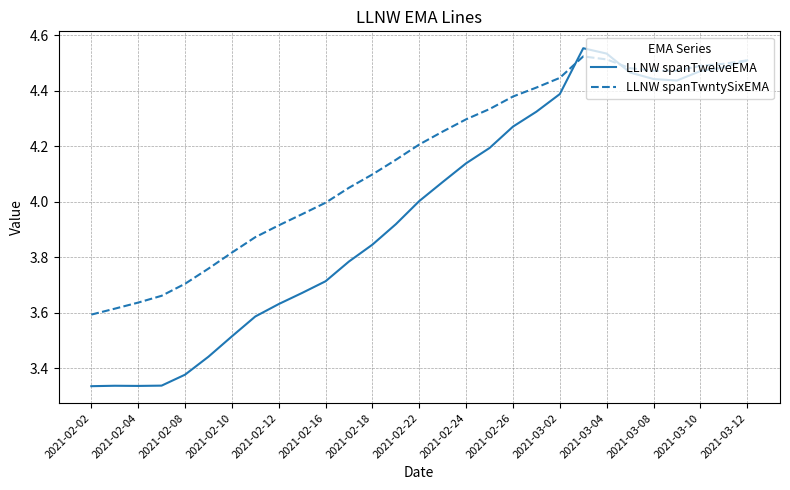

Is this an area chart (filled region under the line)?

No